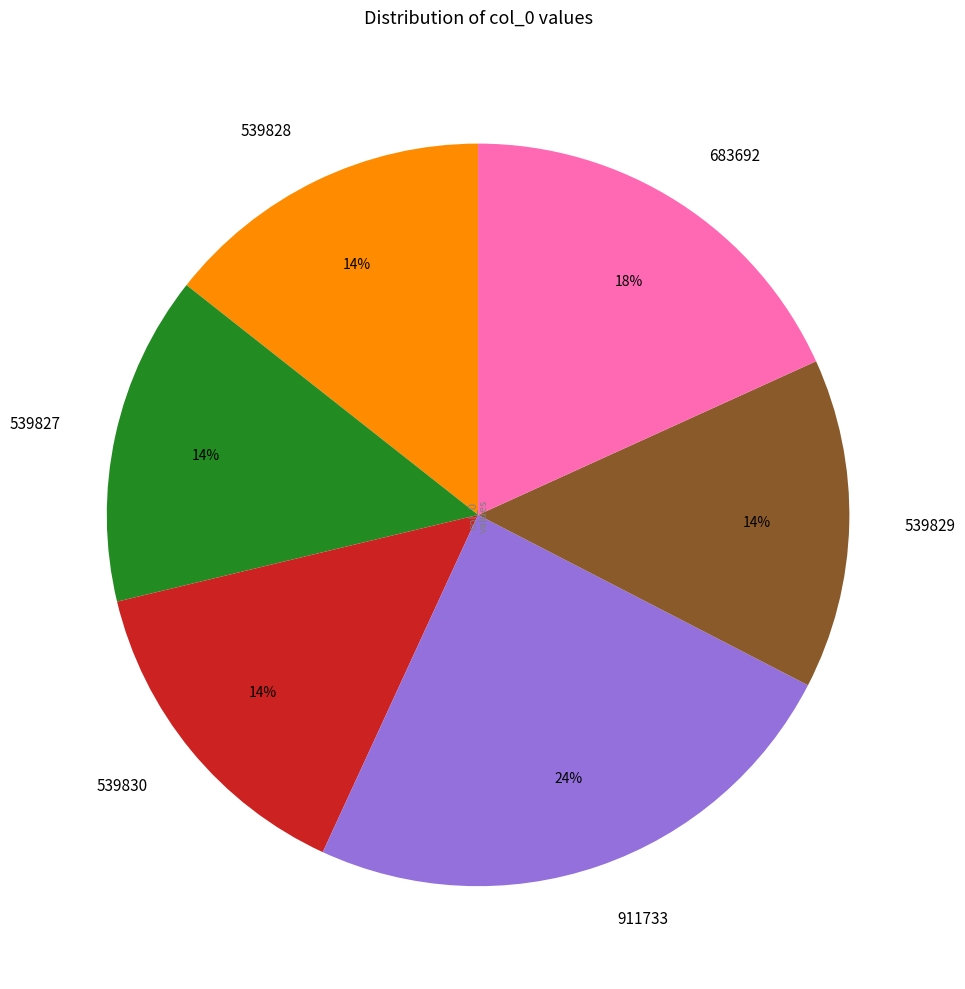

Does any single category account for the majority?

No